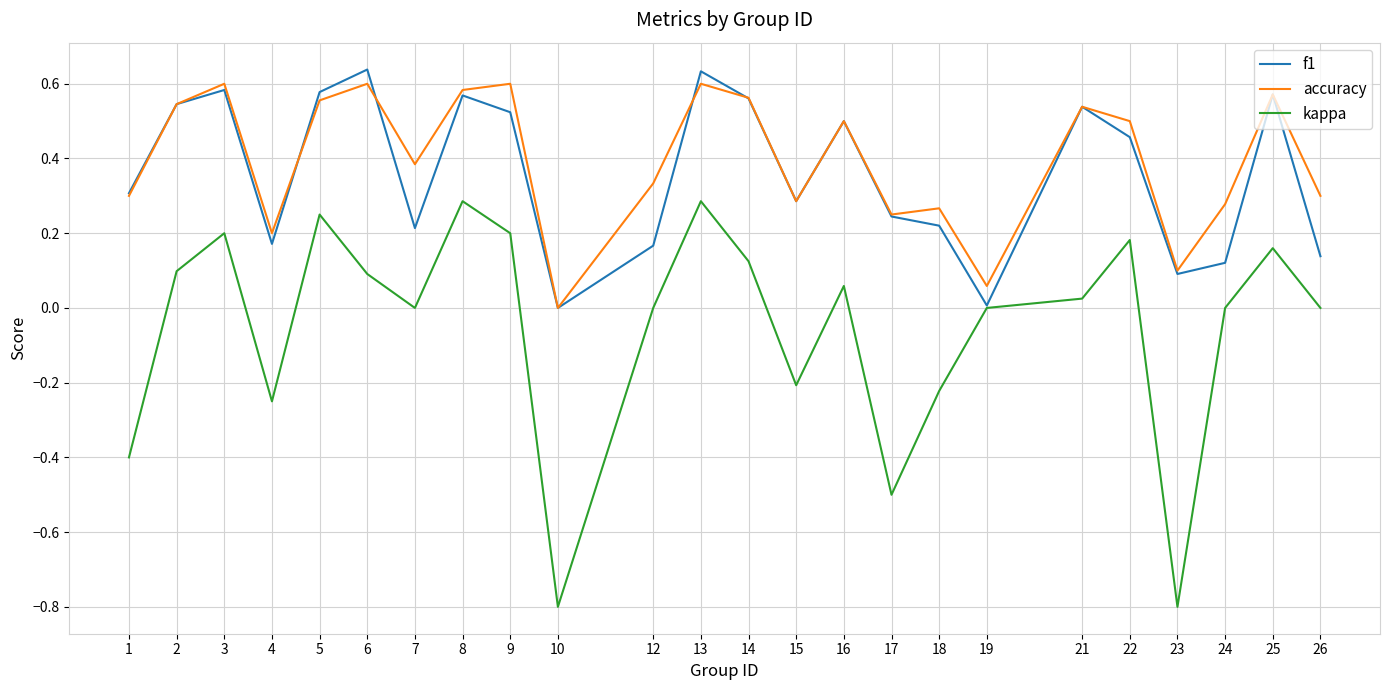

Between 22 and 24, which series saw the biggest shift?

f1